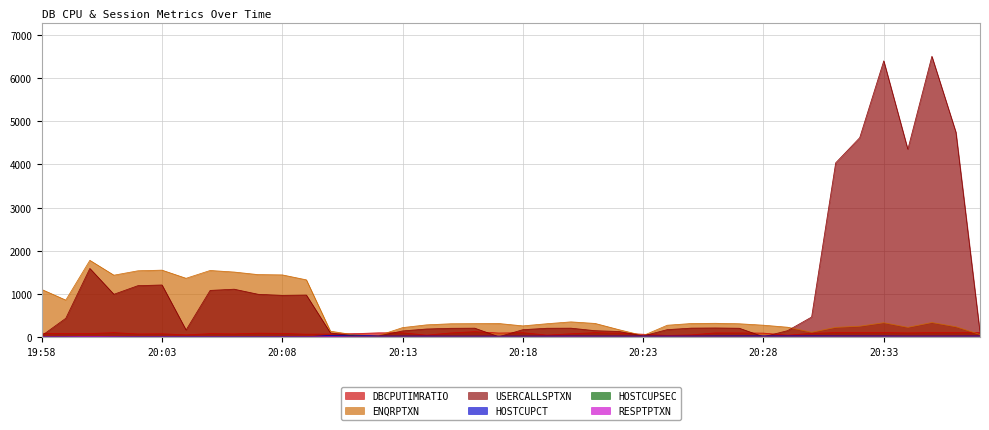

Where is HOSTCUPCT nearest to the value 20?

20:12